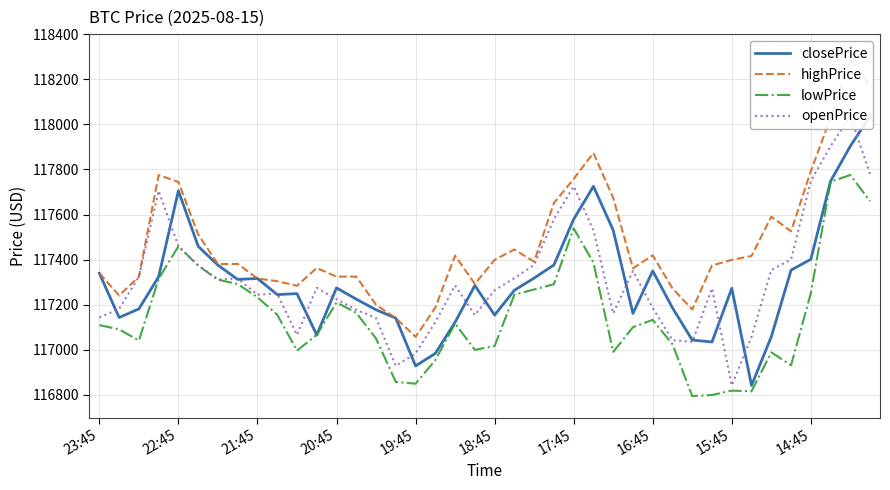

What is the difference between the maximum and minimum values in the openPrice series?

1194.8